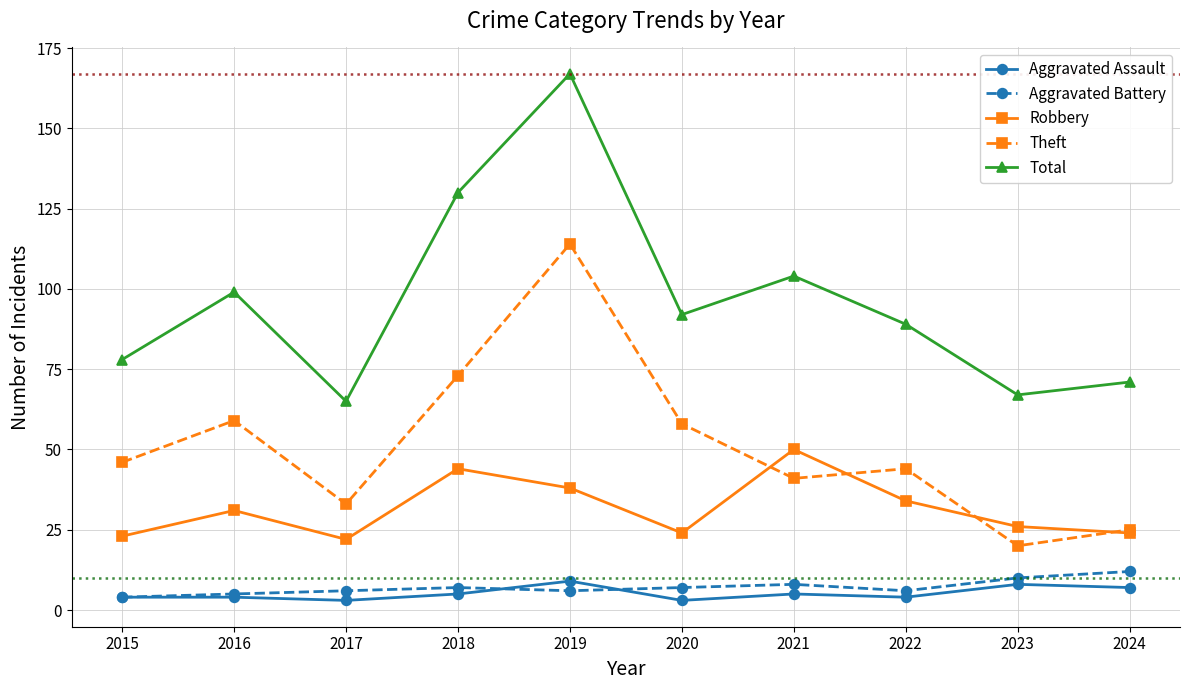

Reading right to left, what are all the values shown in this chart?

Aggravated Assault: 7	8	4	5	3	9	5	3	4	4
Aggravated Battery: 12	10	6	8	7	6	7	6	5	4
Robbery: 24	26	34	50	24	38	44	22	31	23
Theft: 25	20	44	41	58	114	73	33	59	46
Total: 71	67	89	104	92	167	130	65	99	78